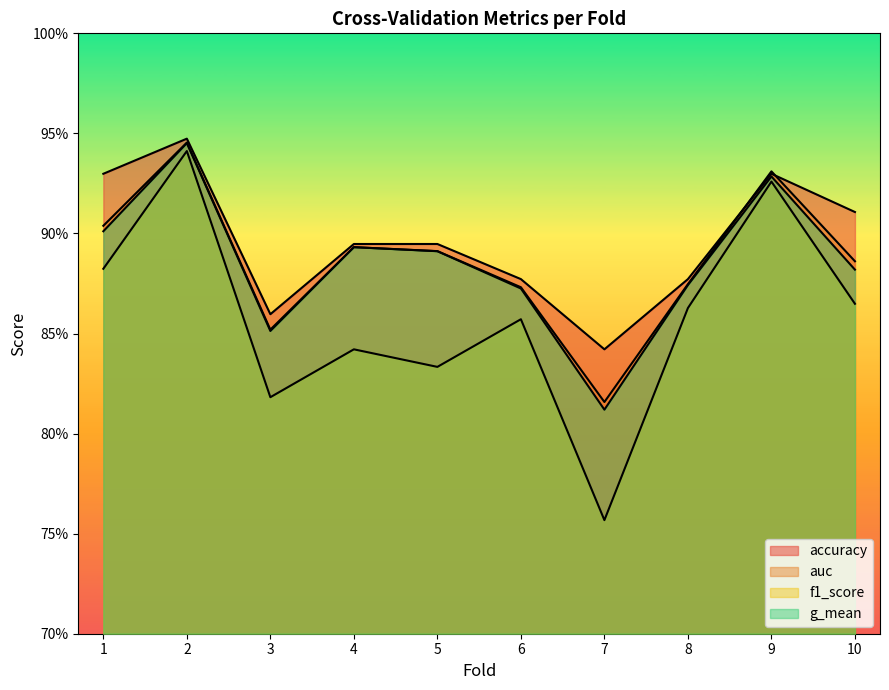

Which series has the largest range (max minus min)?

f1_score